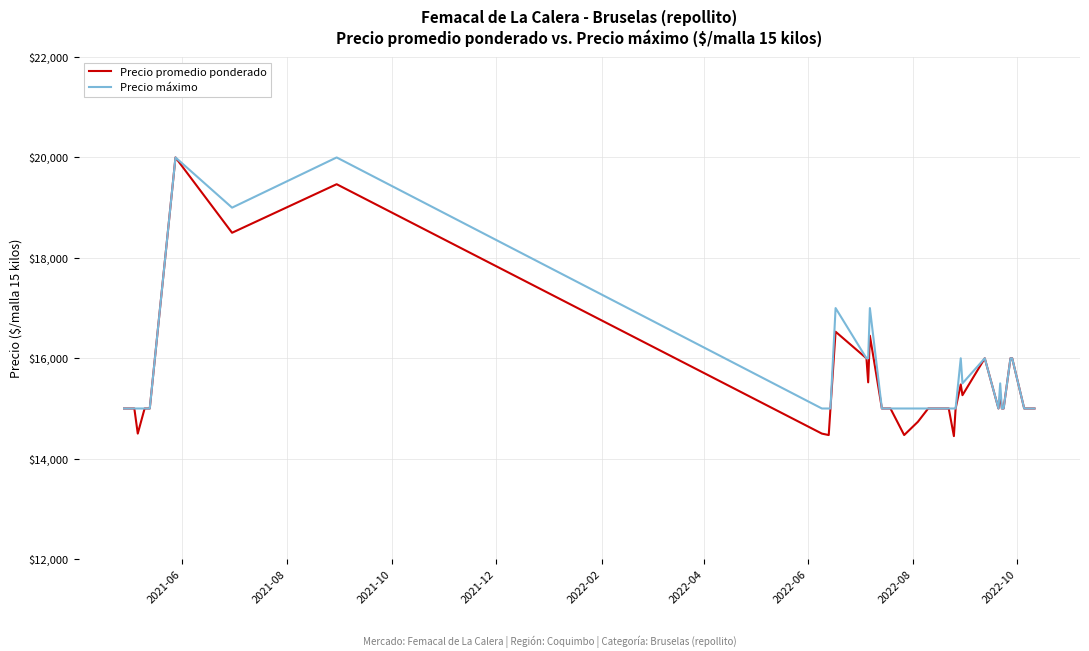

Which series has the largest range (max minus min)?

Precio promedio ponderado